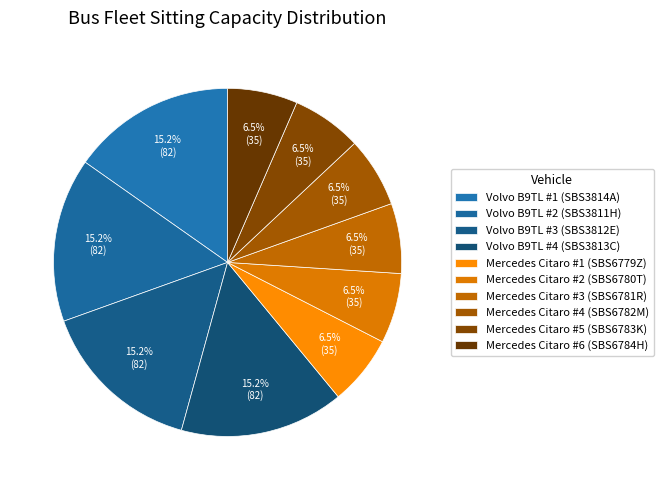

How many slices are in this pie chart?

10